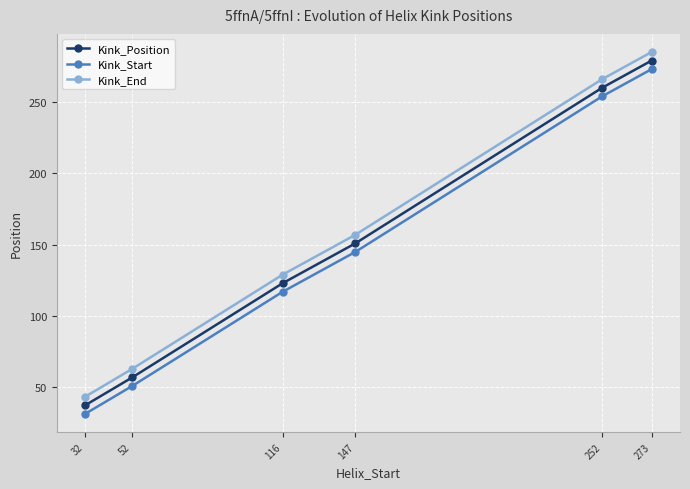

What is the difference between the Kink_End values at 273 and 52?

222.0